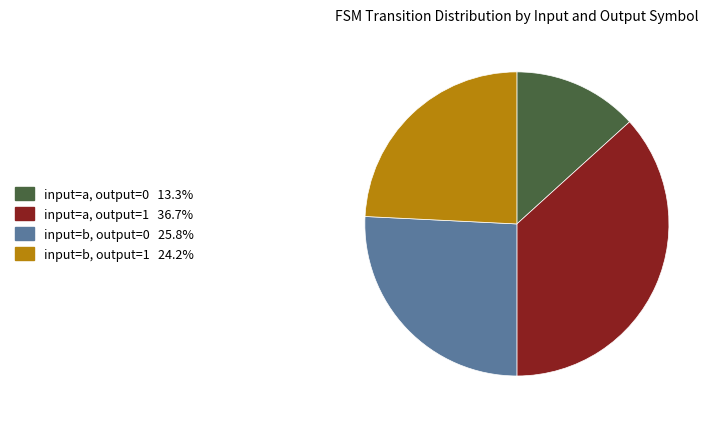

What is the largest slice in the pie chart?

input=a, output=1